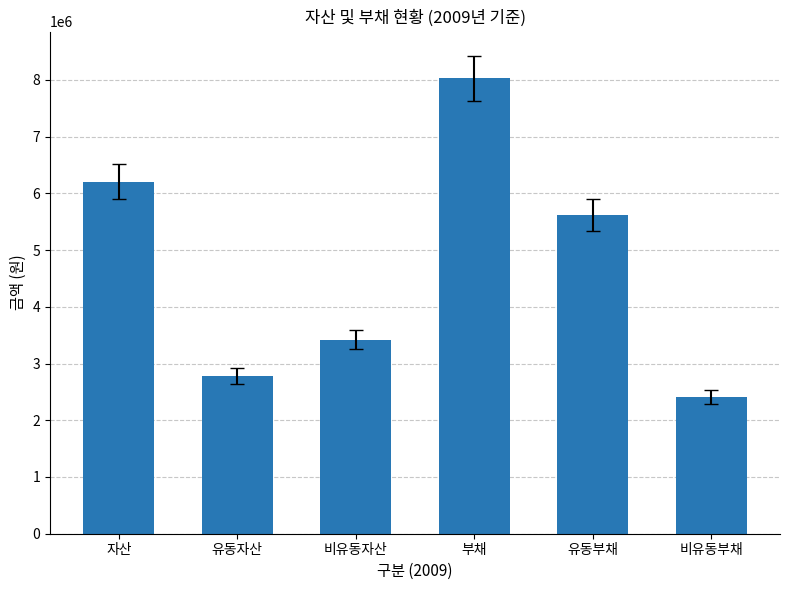

Between 자산 and 유동자산, which is larger?

자산